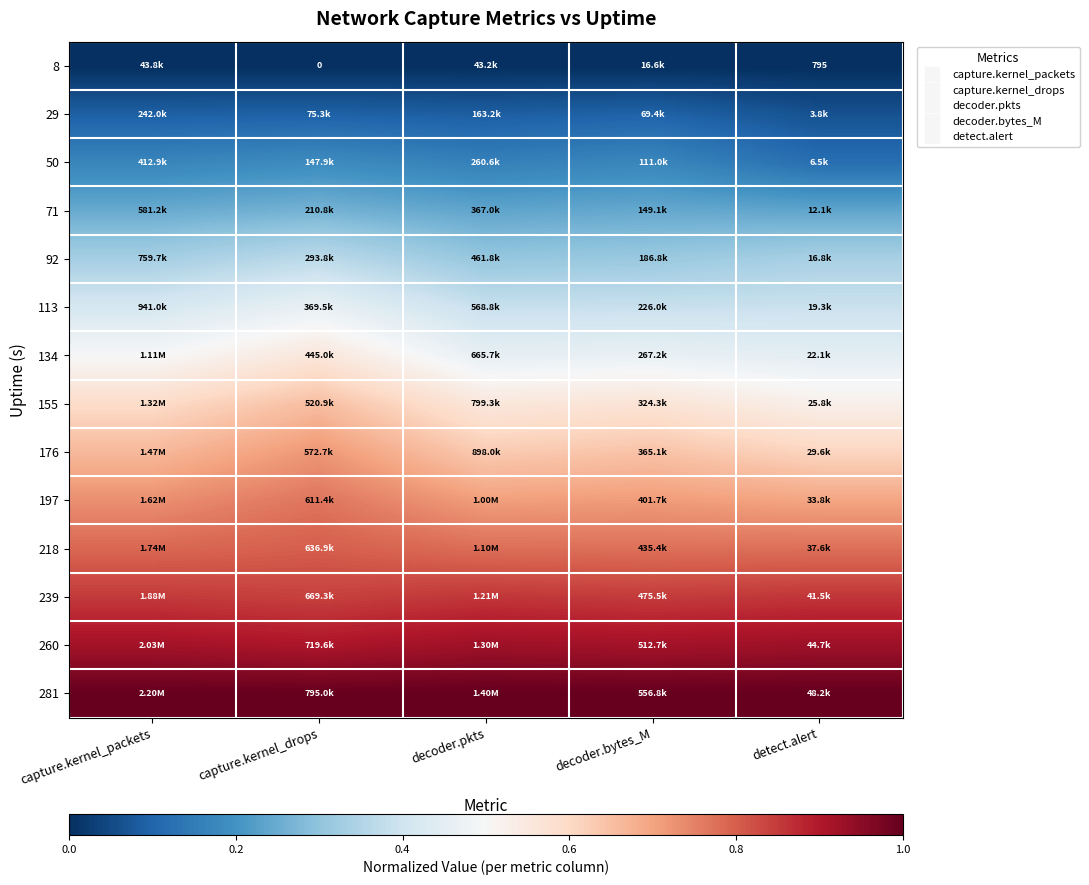

What is the total value across all series at capture.kernel_packets?

7.3